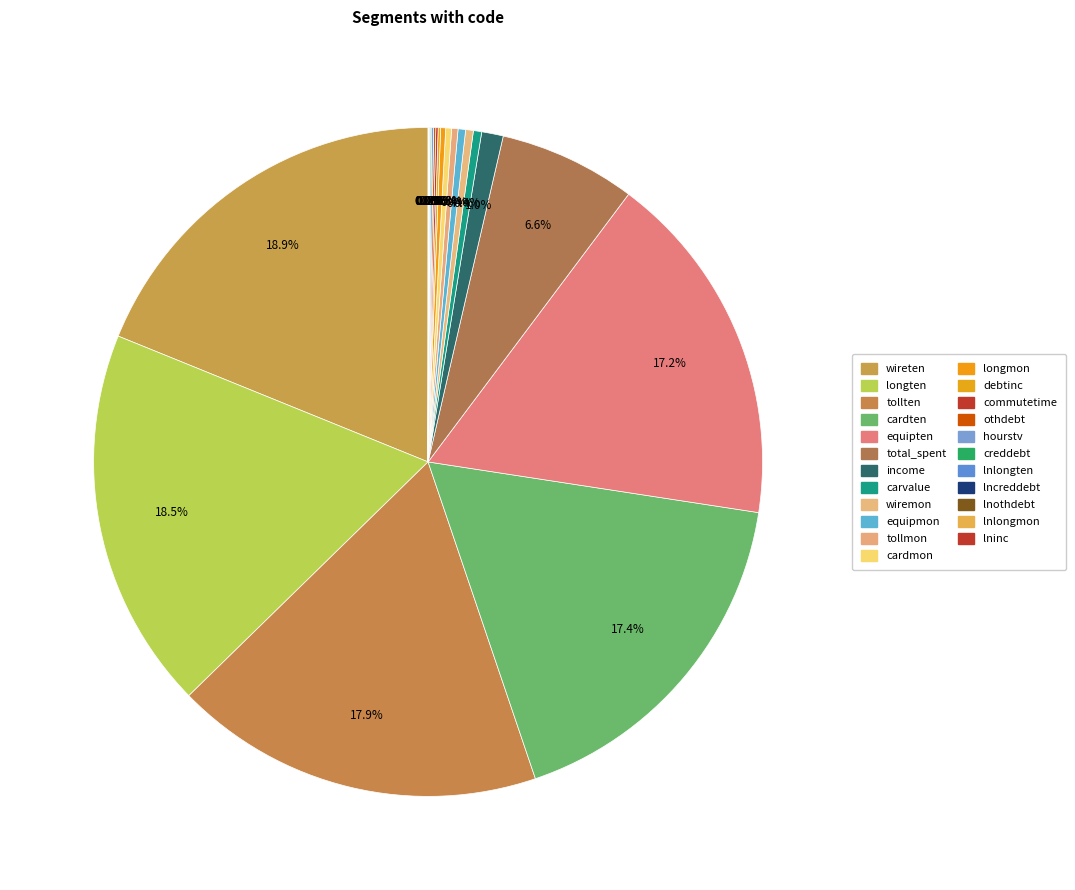

Rank the categories by value from highest to lowest.

wireten, longten, tollten, cardten, equipten, total_spent, income, carvalue, wiremon, equipmon, tollmon, cardmon, longmon, debtinc, commutetime, othdebt, hourstv, creddebt, lnlongten, lncreddebt, lnothdebt, lnlongmon, lninc